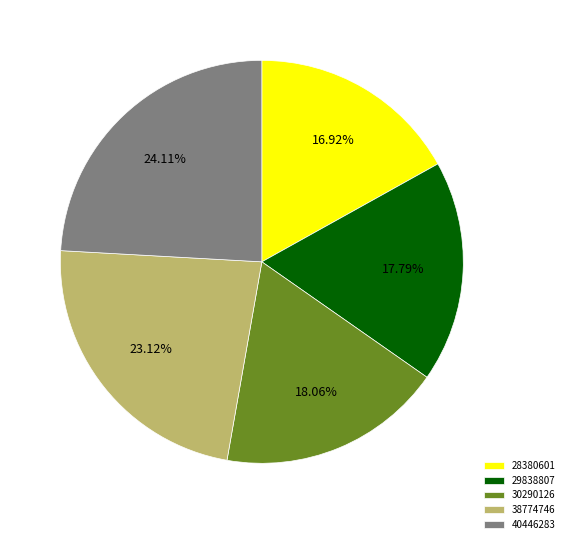

How much of the chart is everything except 38774746?

76.9%